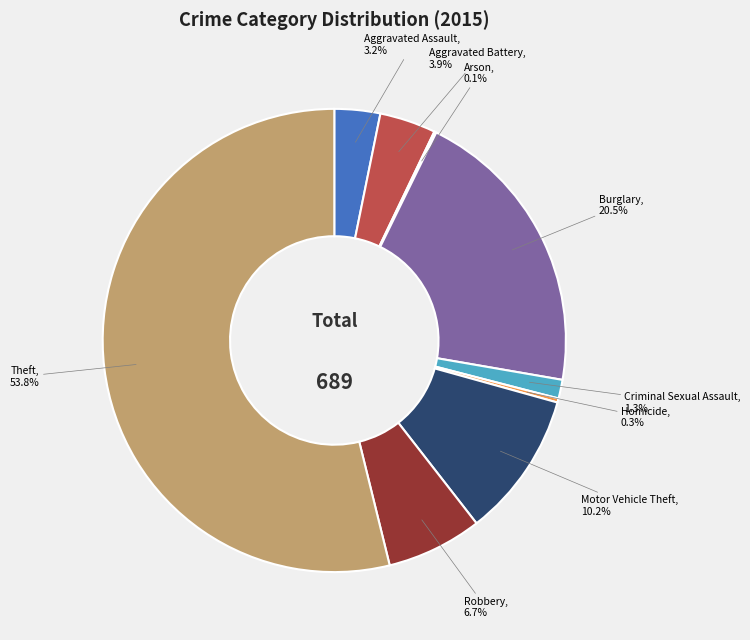

To the nearest percent, what is the difference between the Aggravated Battery and Burglary slice percentages?

17%